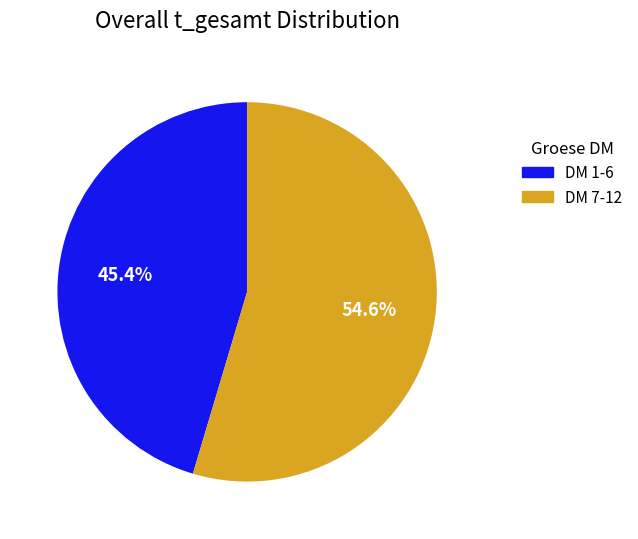

How many slices are in this pie chart?

2